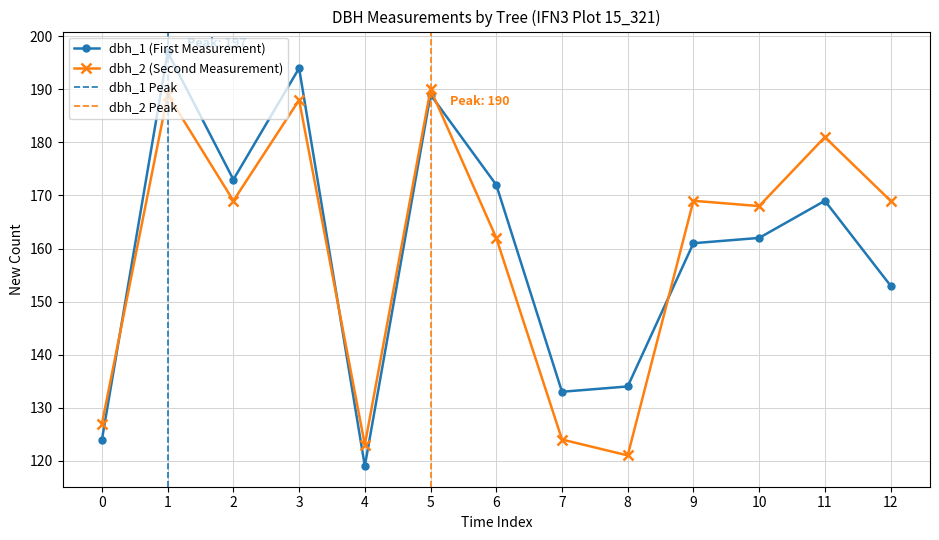

How many series are shown in this chart?

2